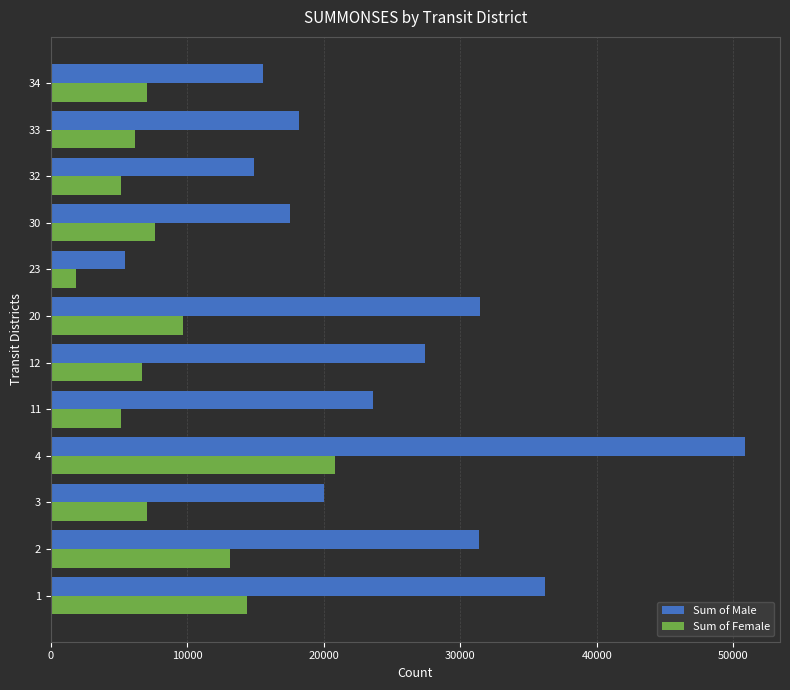

What is the sum of all Sum of Male values?

292397